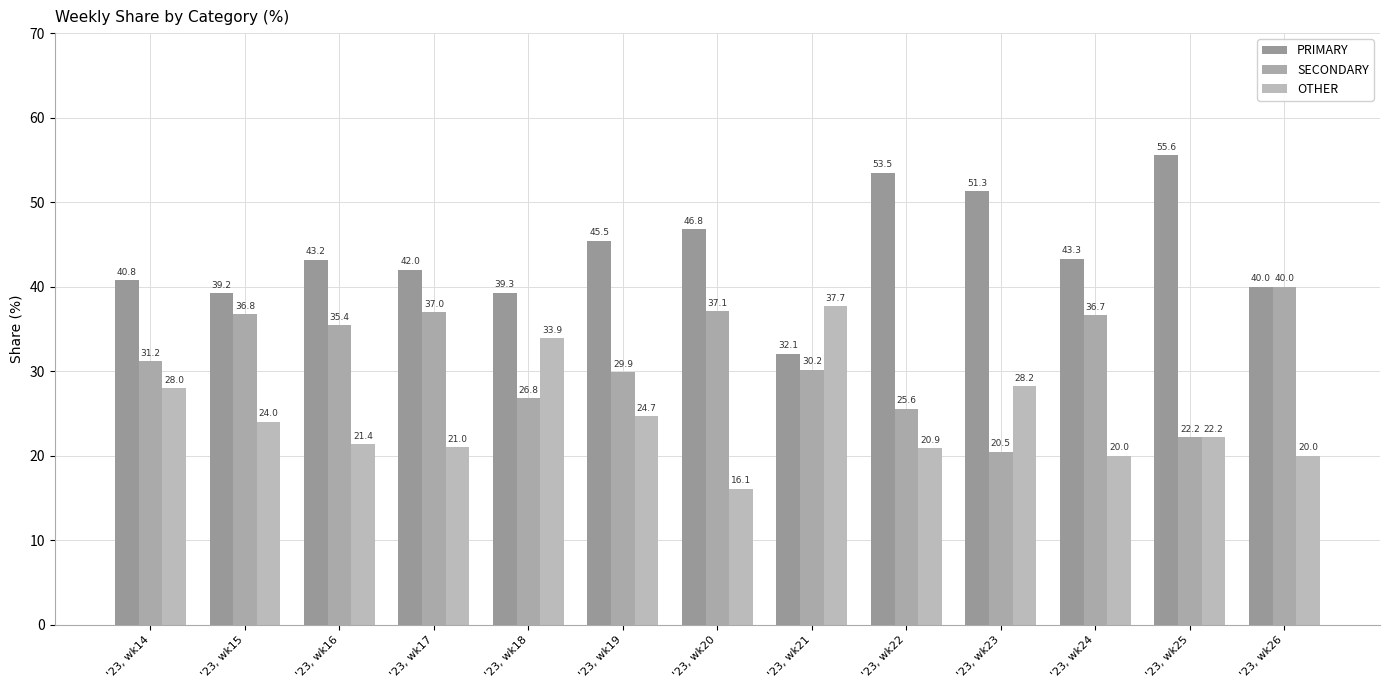

How many bars are there in total?

39